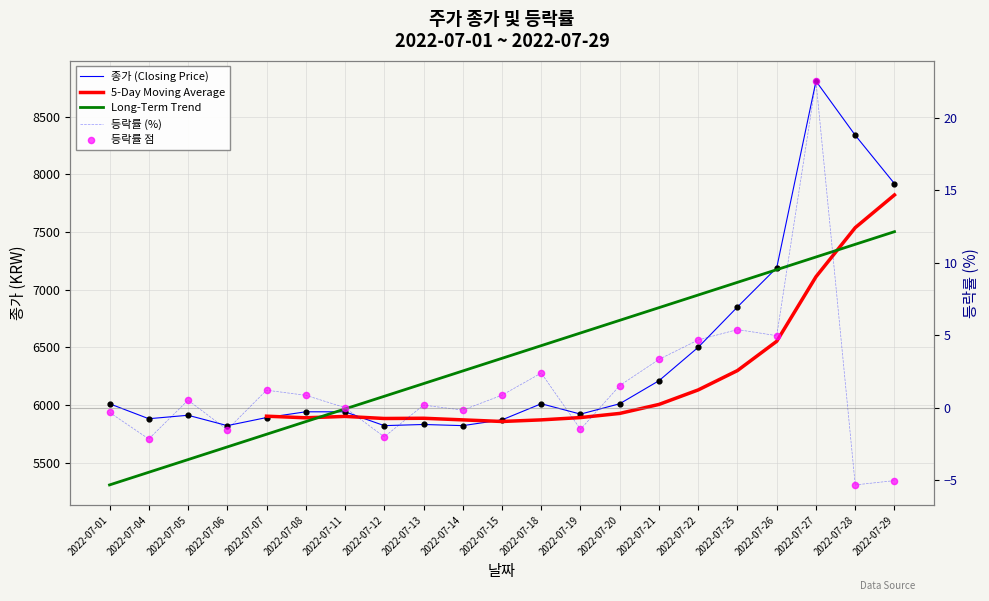

Which series contains the highest Y value?

종가